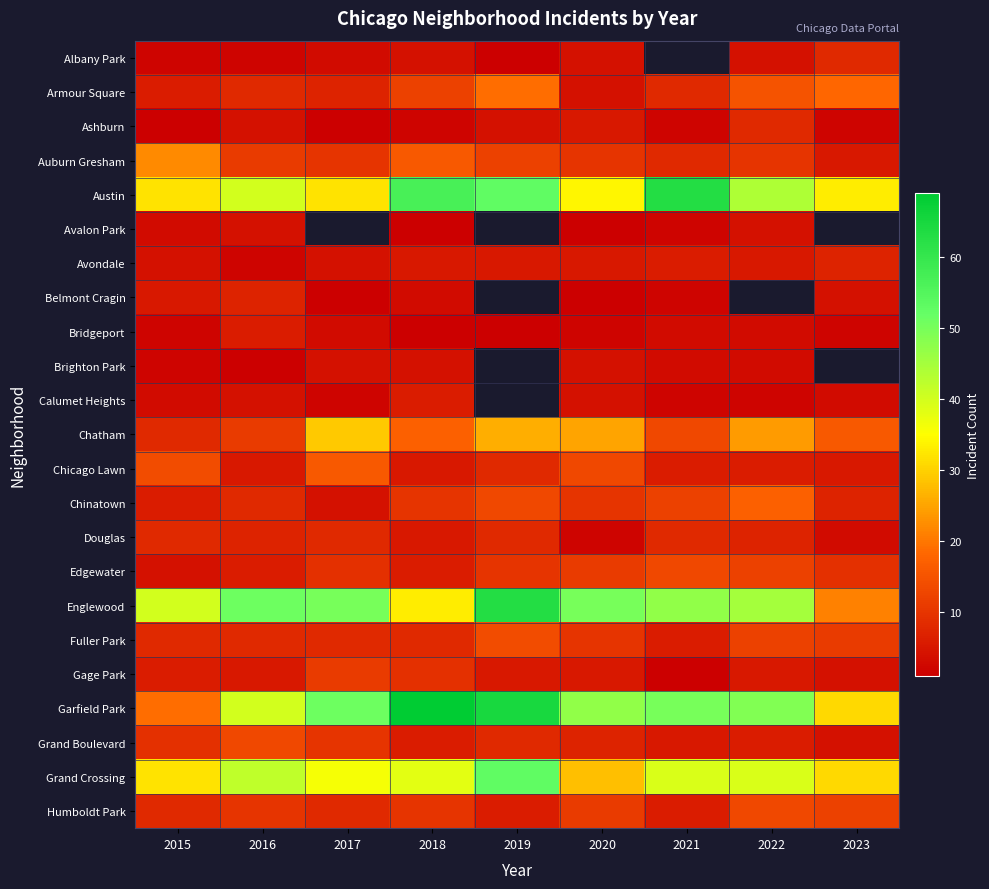

List the series in order of their peak value, highest first.

Garfield Park, Austin, Englewood, Grand Crossing, Chatham, Auburn Gresham, Armour Square, Chinatown, Chicago Lawn, Fuller Park, Edgewater, Grand Boulevard, Humboldt Park, Gage Park, Albany Park, Ashburn, Douglas, Avondale, Belmont Cragin, Bridgeport, Calumet Heights, Avalon Park, Brighton Park